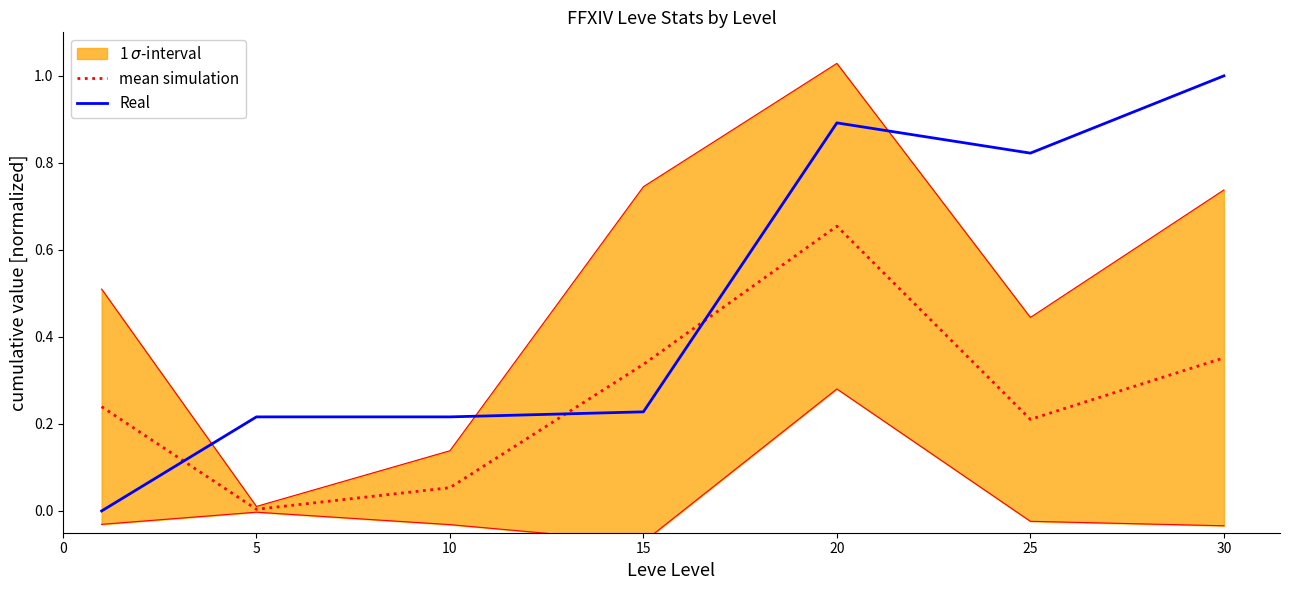

What is the difference between the maximum and minimum values in the Real series?

1.0